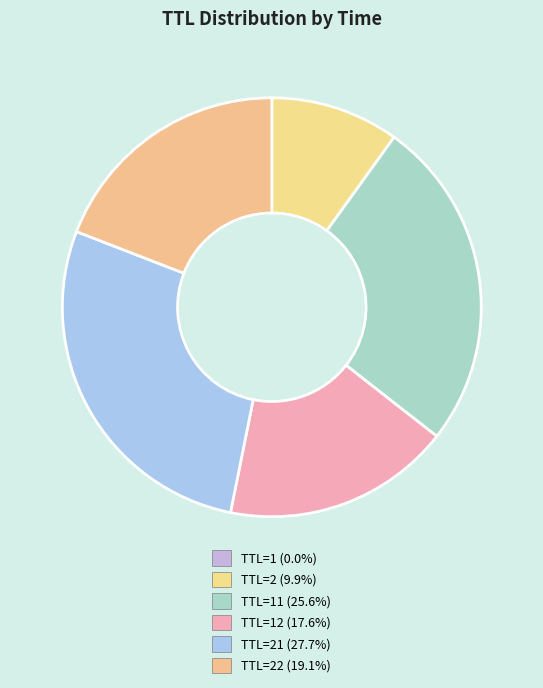

To the nearest percent, what is the average slice percentage?

17%